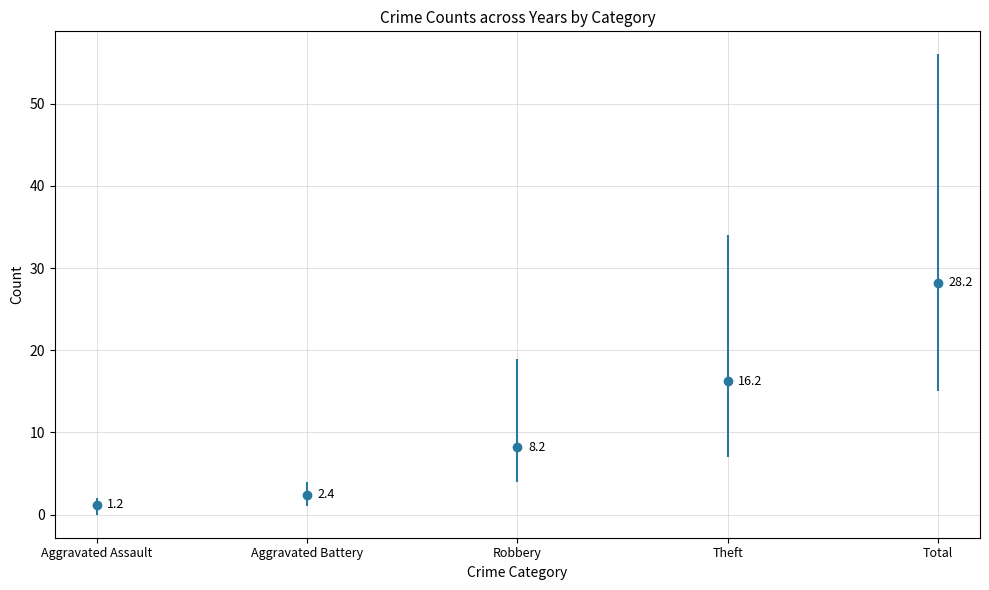

Approximately how many times larger is the value at Aggravated Battery compared to Aggravated Assault?

2.0